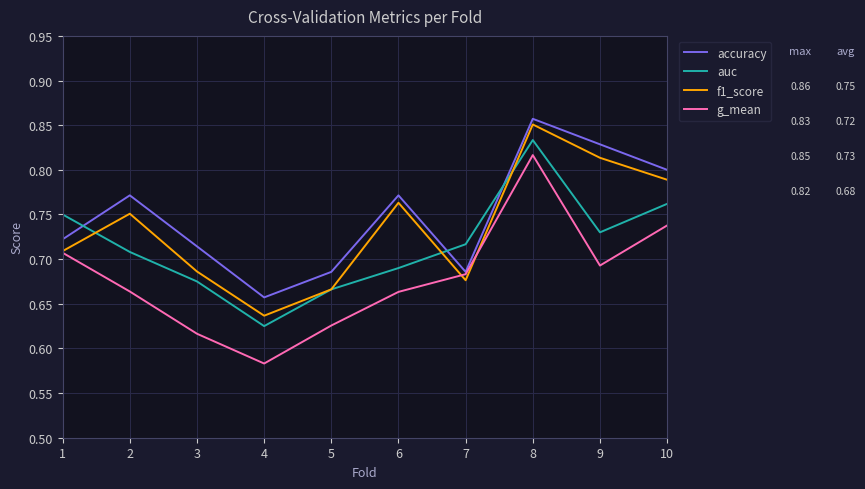

The value of g_mean at 6 is 0.2. True or false?

False